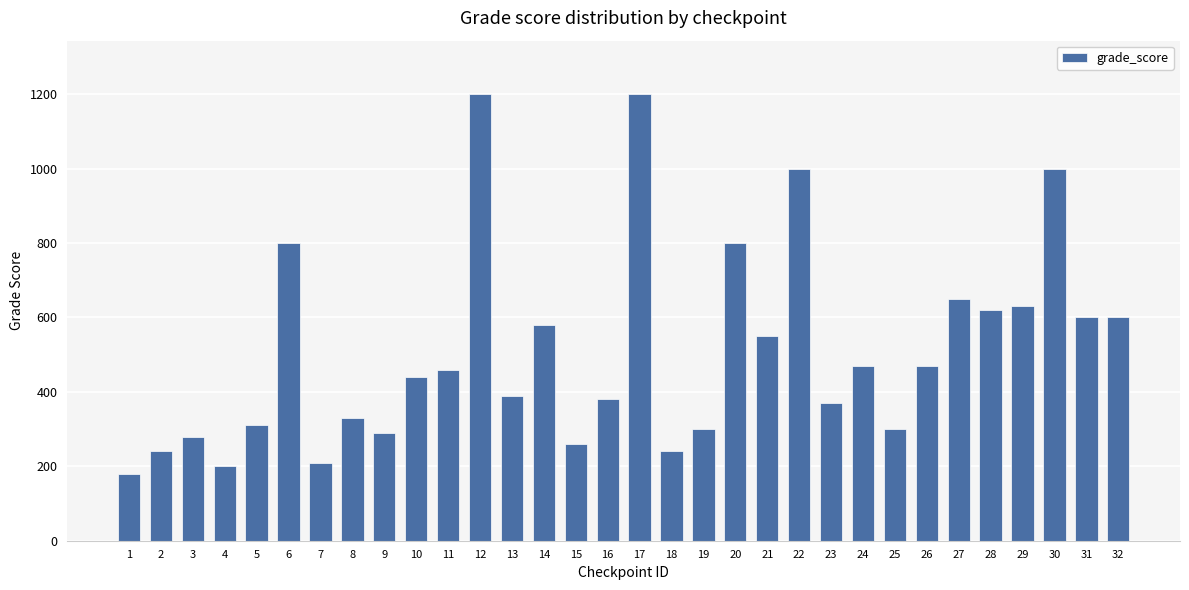

What is the sum of all values?

16350